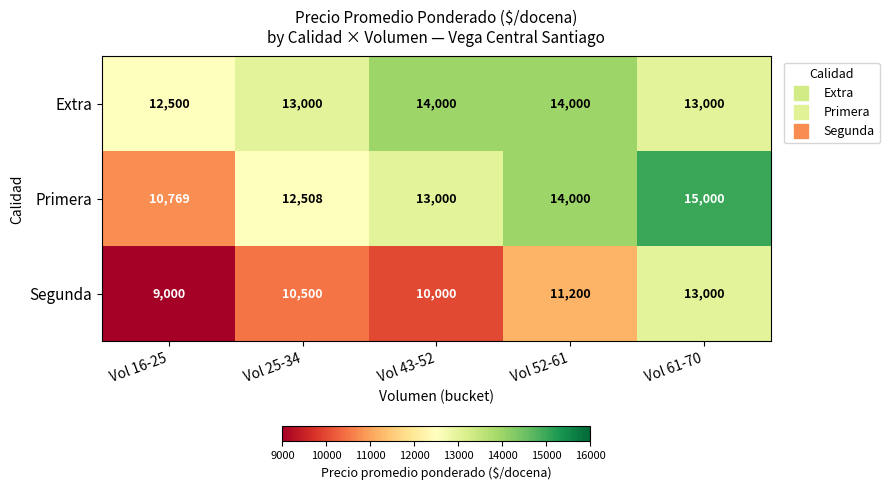

Which series has the widest spread of values?

Primera